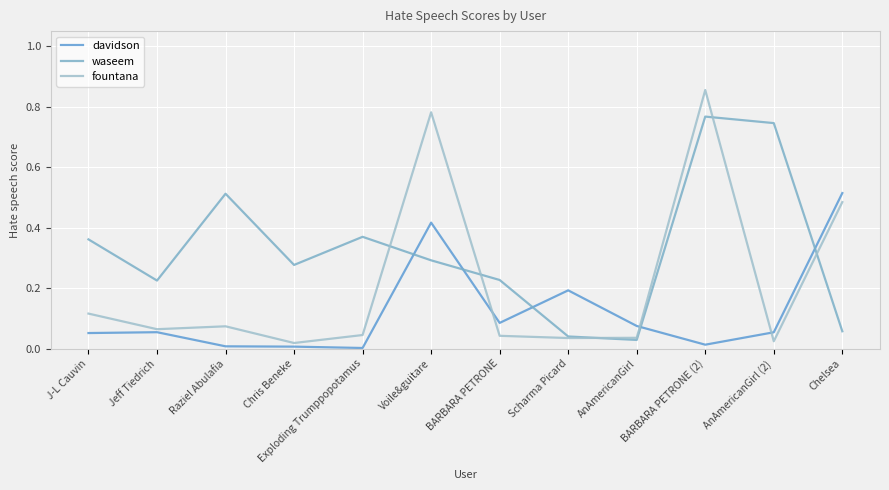

Rank the series at Exploding Trumppopotamus from lowest to highest value.

davidson, fountana, waseem